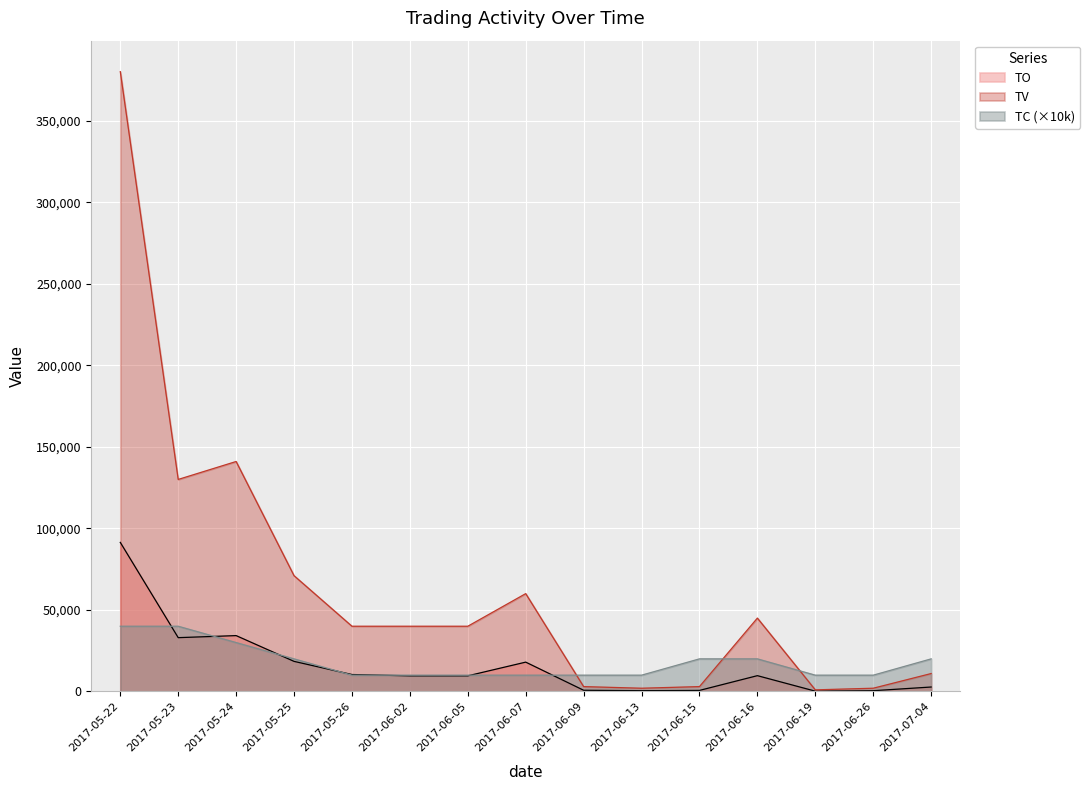

What is the label of the 13th point from the right?

2017-05-24